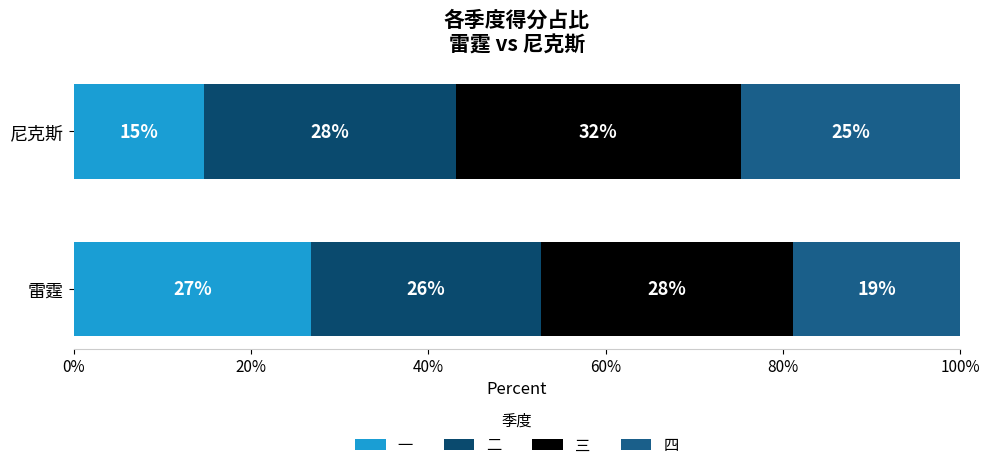

At how many categories does at least one series exceed 17?

2